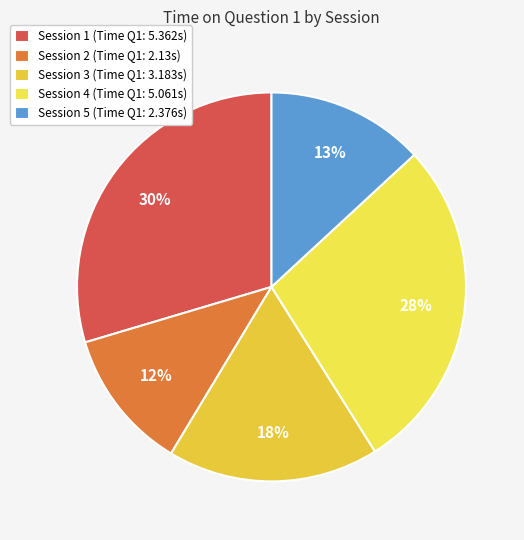

Is the sum of Session 5 and Session 2 greater than half?

No